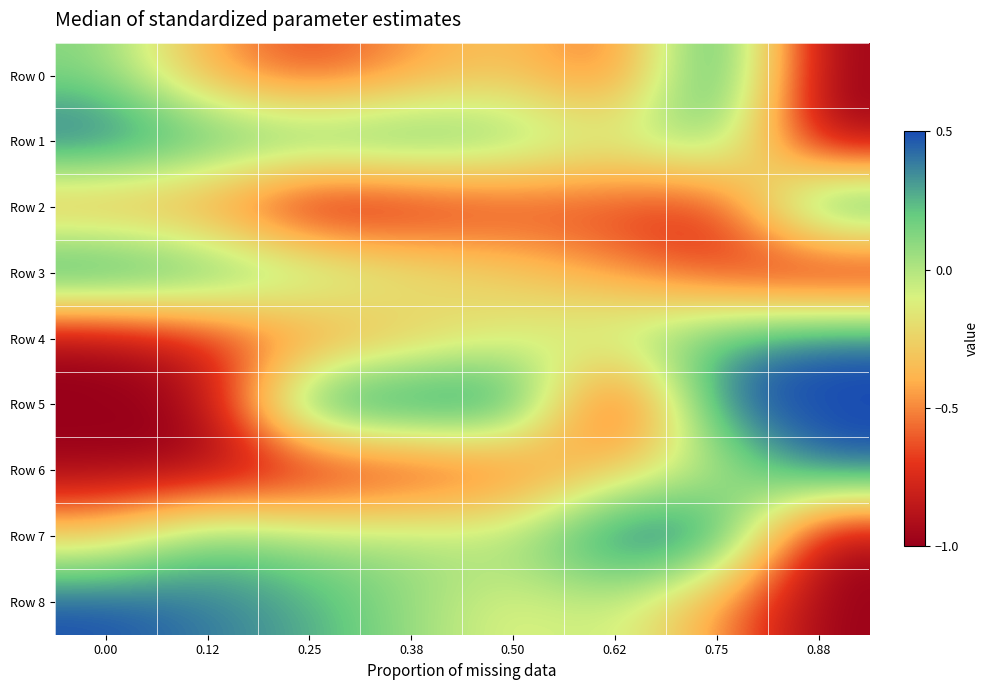

Which category has the highest value across all series?

0.75